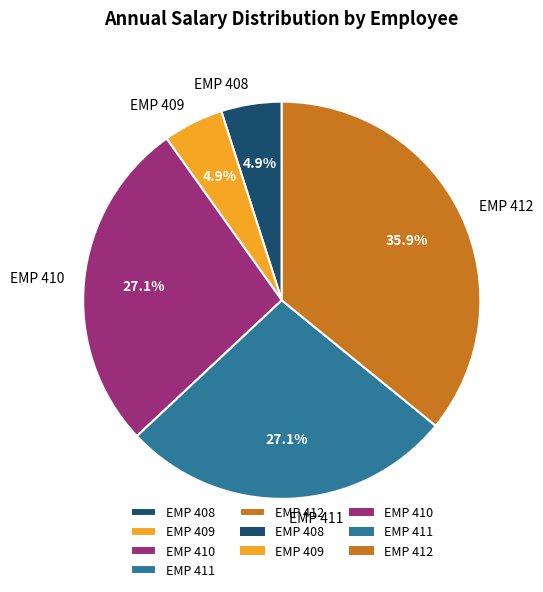

Does EMP 408 represent more than half of the total?

No